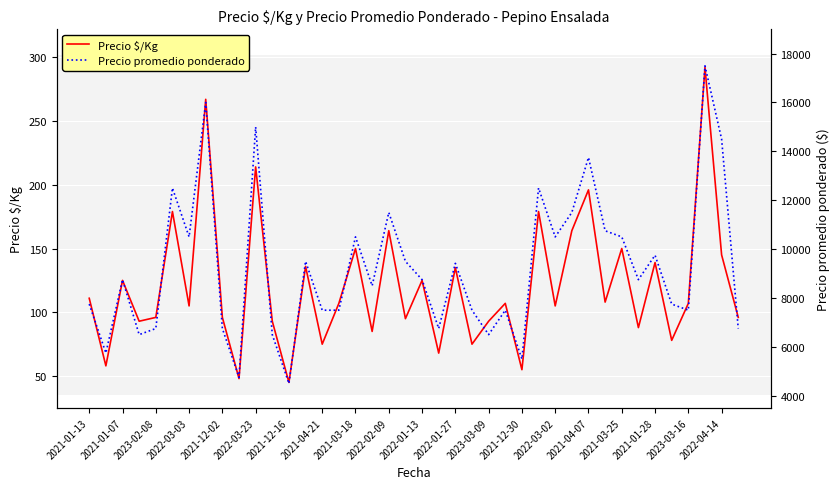

List the series in order of their overall mean, lowest first.

Precio $/Kg, Precio promedio ponderado